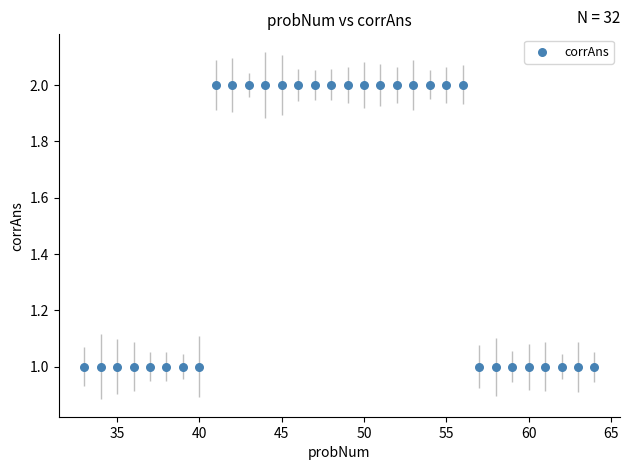

What is the range of X values (max minus min)?

31